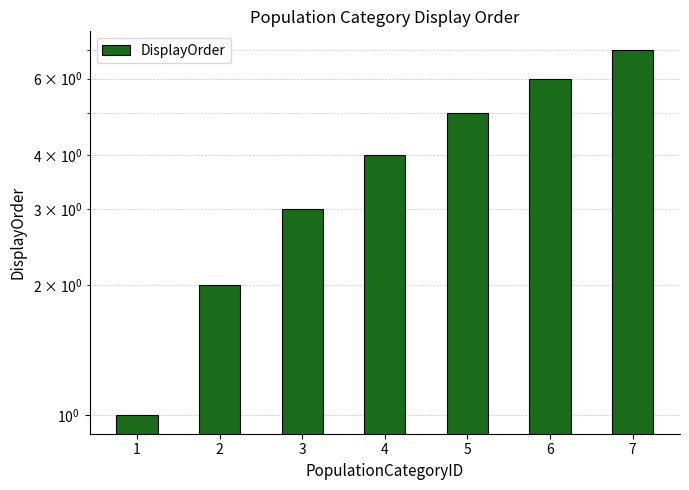

Is it true that the value at 5 is 5?

True